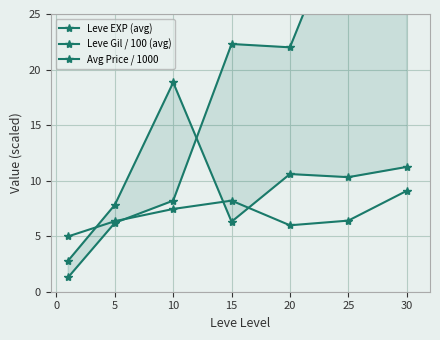

The Leve EXP (avg) series shows 10.7 at 25. True or false?

False